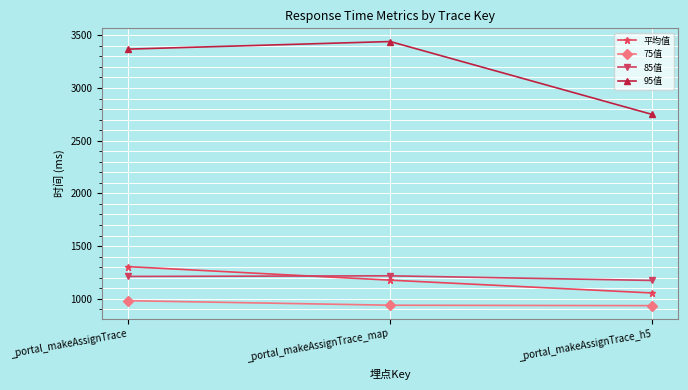

What is the difference between the highest and lowest values at _portal_makeAssignTrace_map?

2502.0